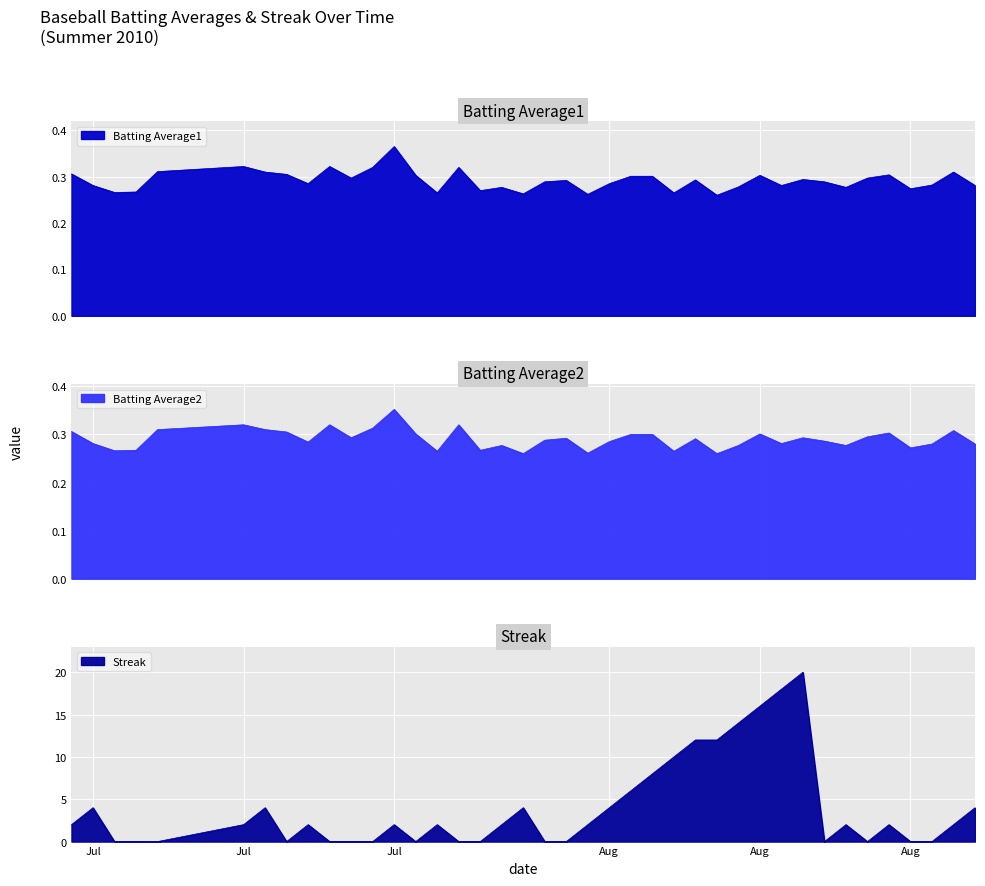

True or false: Batting Average1 has a value of 0.1 at Jul.

False